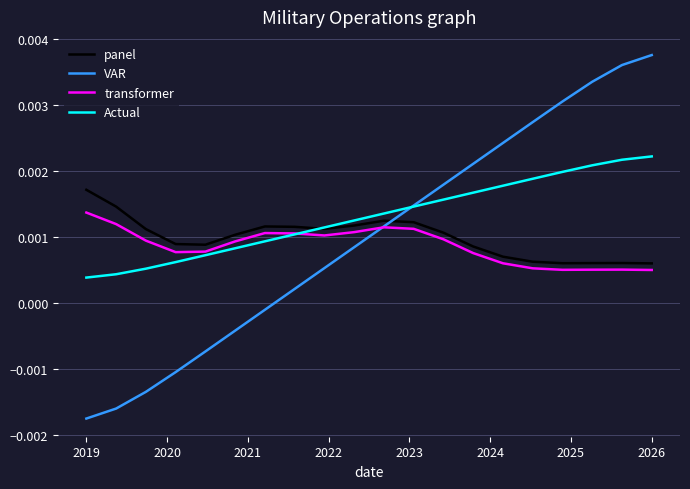

How many intersections are there between panel and VAR?

1